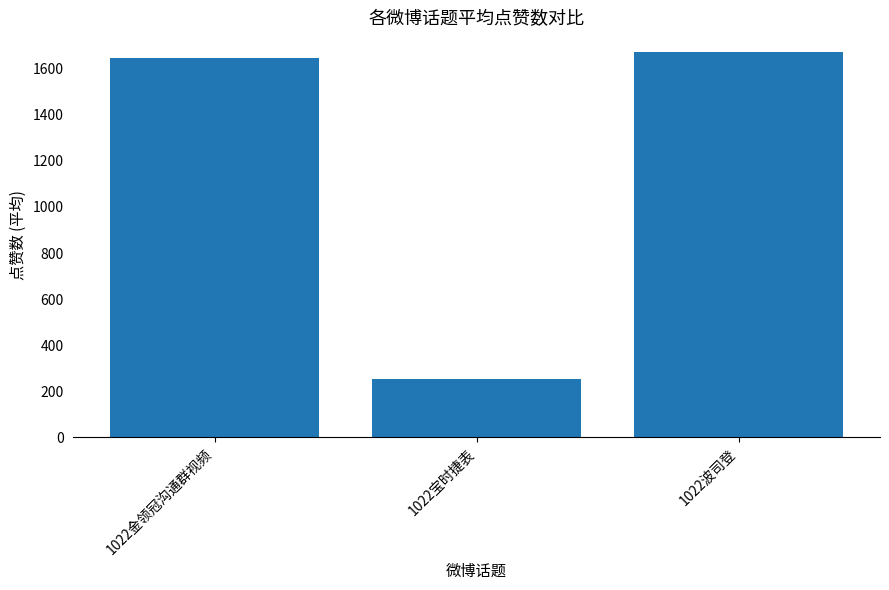

How many distinct data groups are displayed?

1